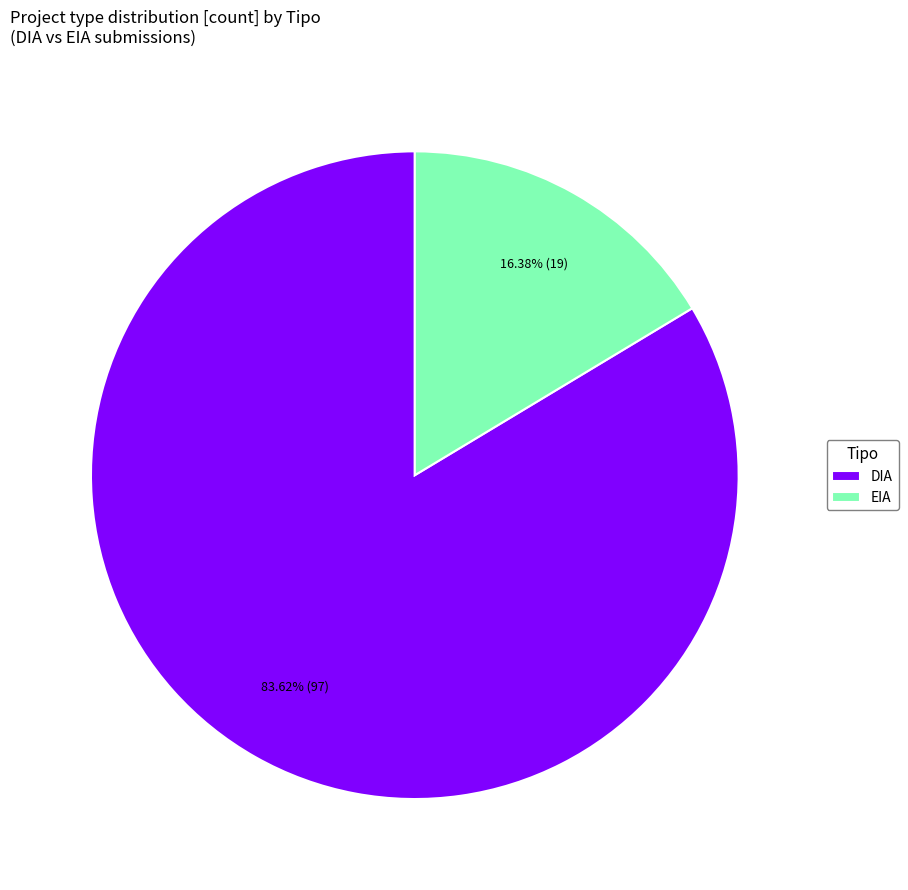

Rank the categories by value from lowest to highest.

EIA, DIA